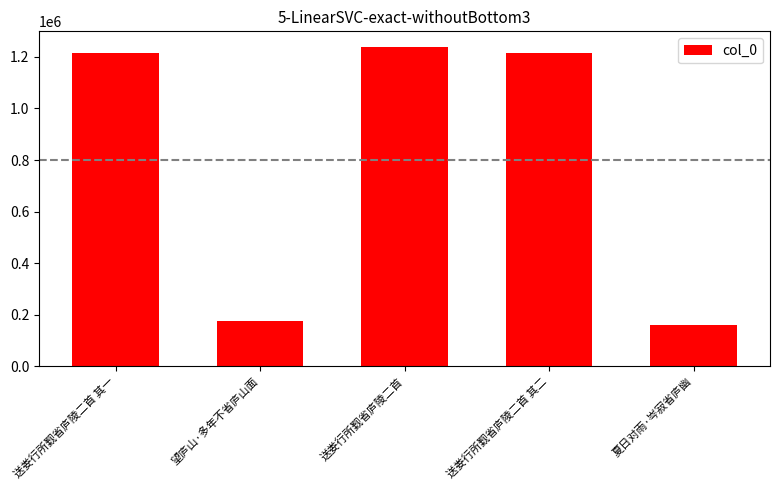

How many distinct data groups are displayed?

1